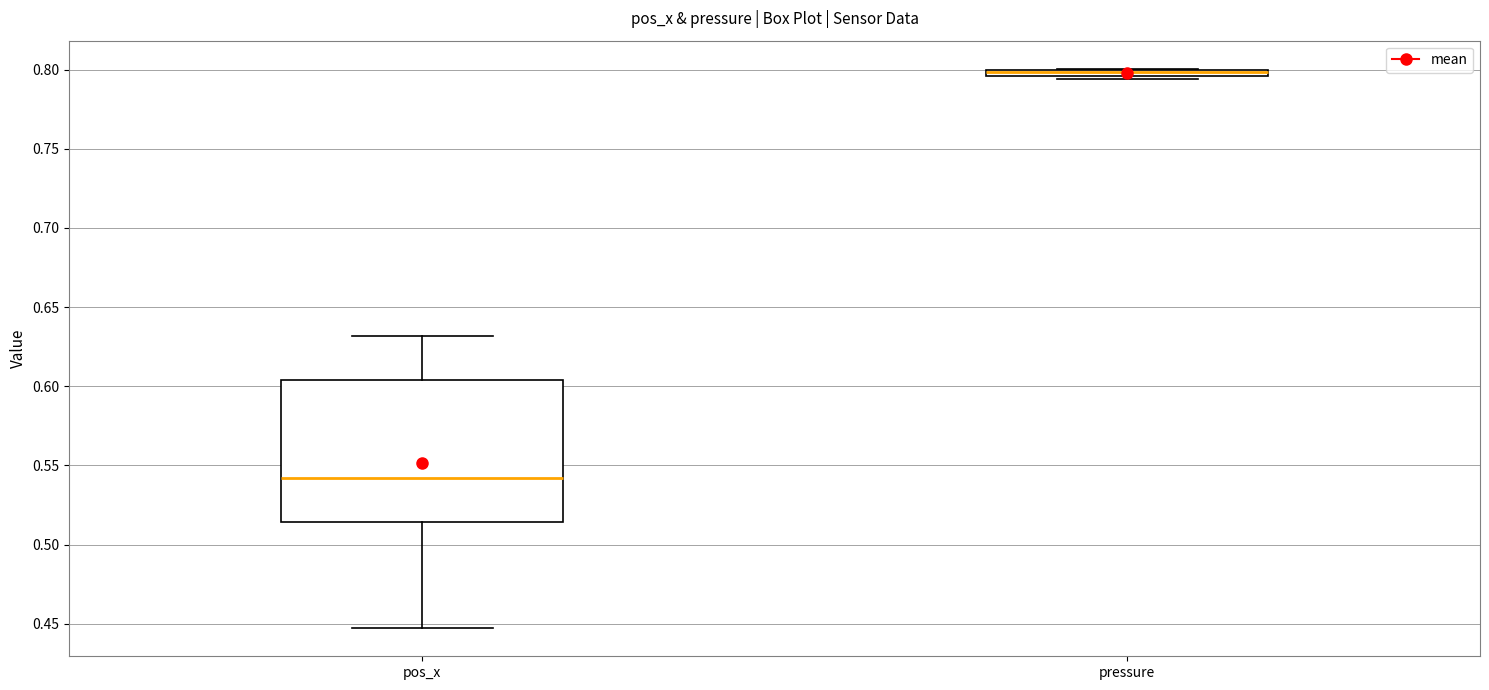

Comparing the boxes themselves (not the whiskers), which one is the tallest?

pos_x